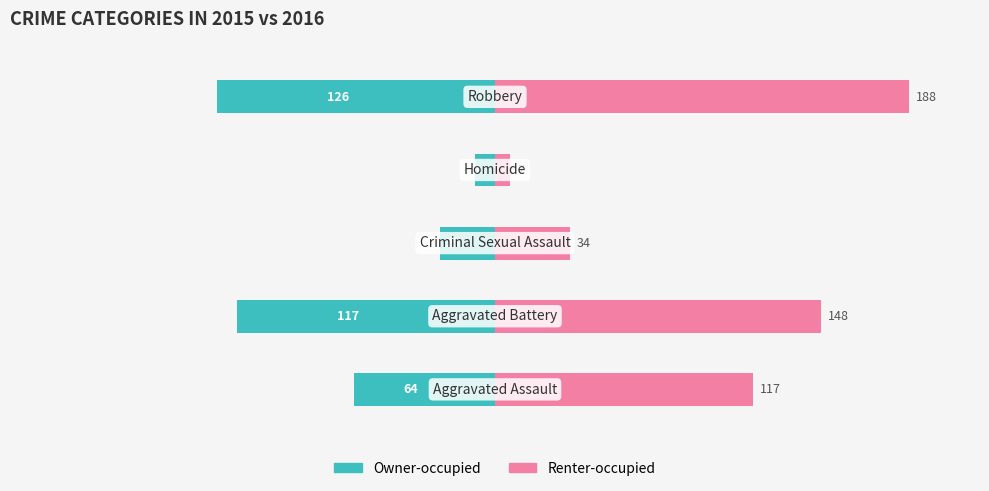

What is the difference between the maximum and minimum values in the Owner-occupied series?

117